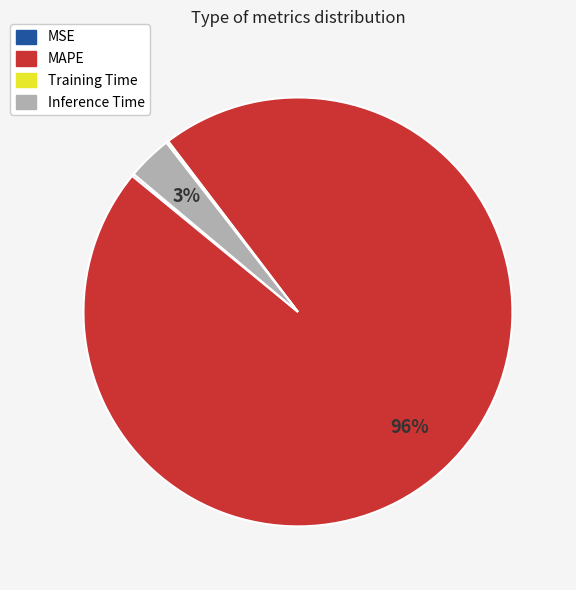

What is the largest slice in the pie chart?

MAPE